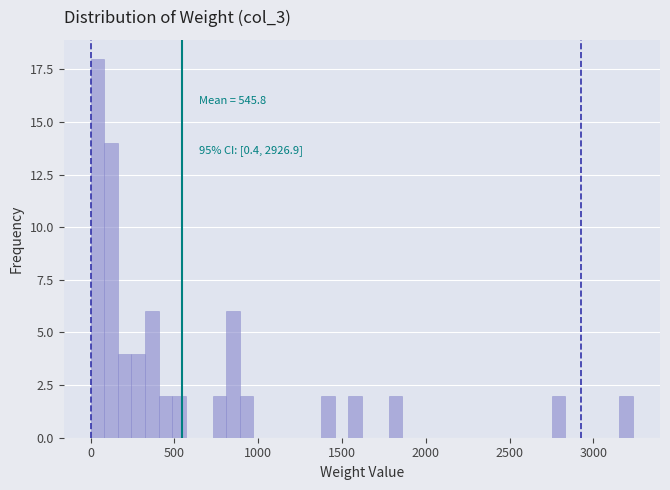

Around what value on the x-axis is the tallest bar? Give the approximate position of its centre, as read against the axis.

50